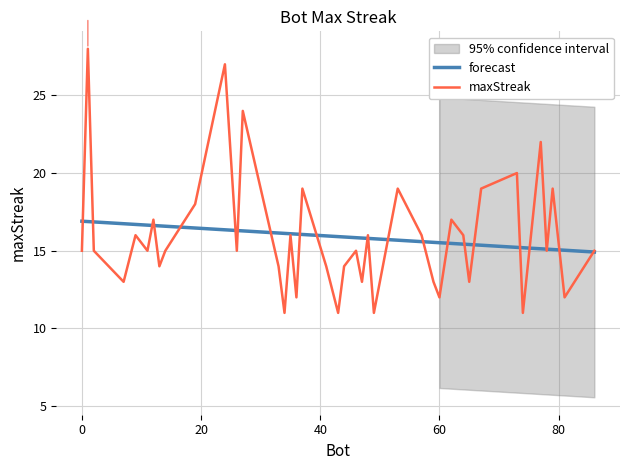

How many values in the forecast series are below 15?

1